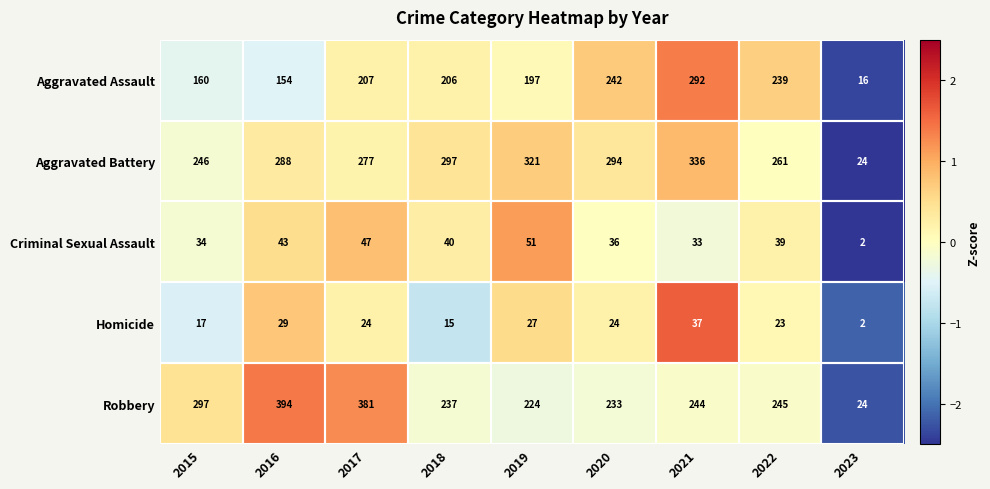

Is it true that Aggravated Assault equals 142 at 2020?

False